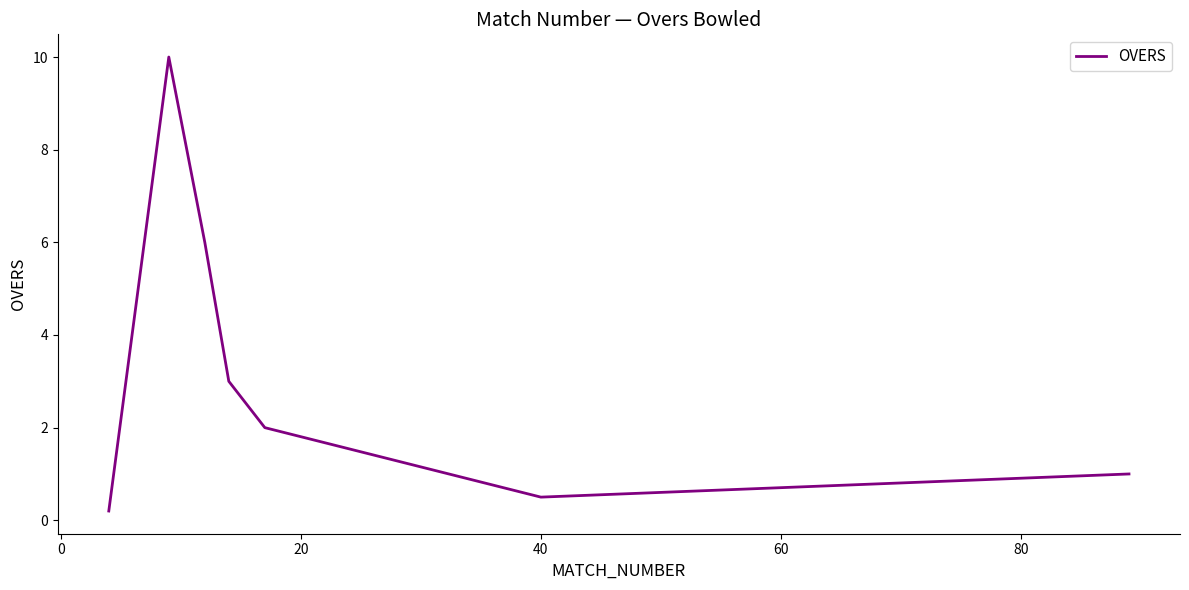

What is the greatest value displayed?

10.0